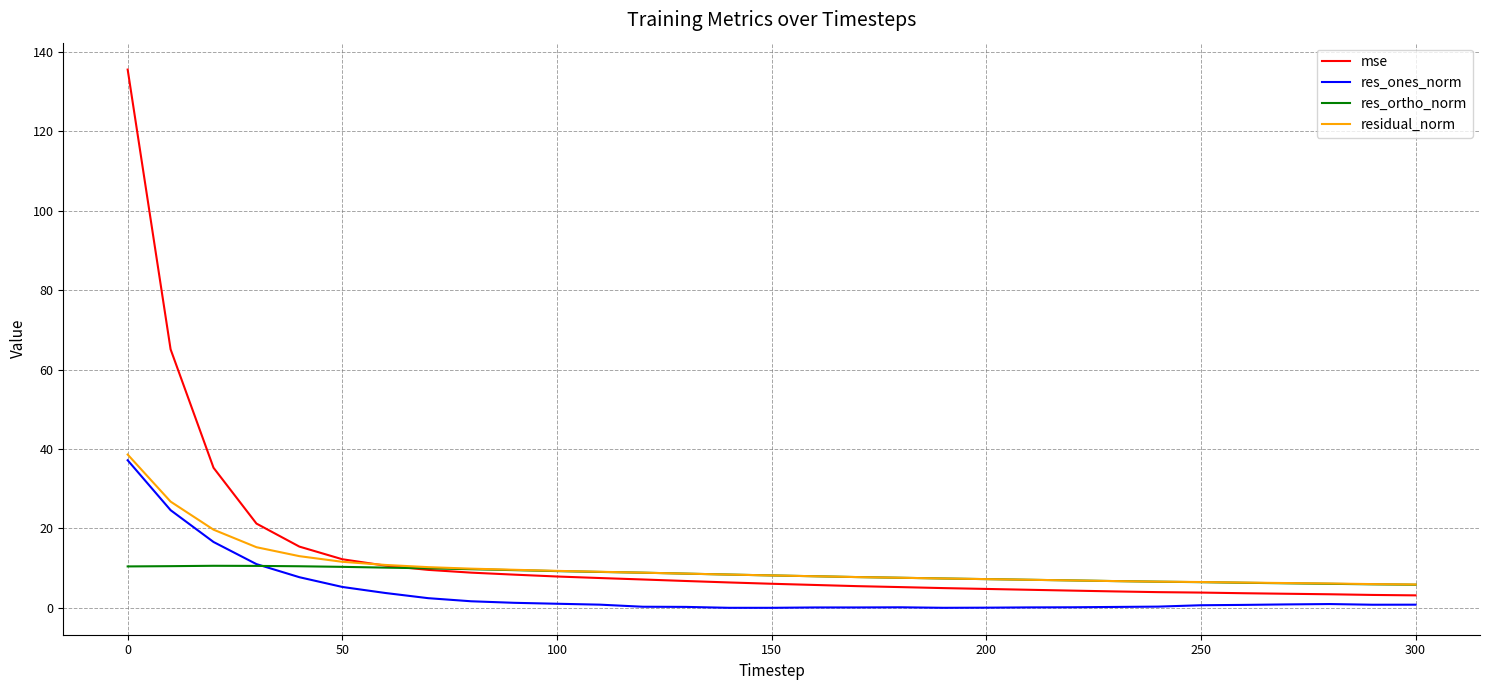

Does the chart display data point markers on the line(s)?

No